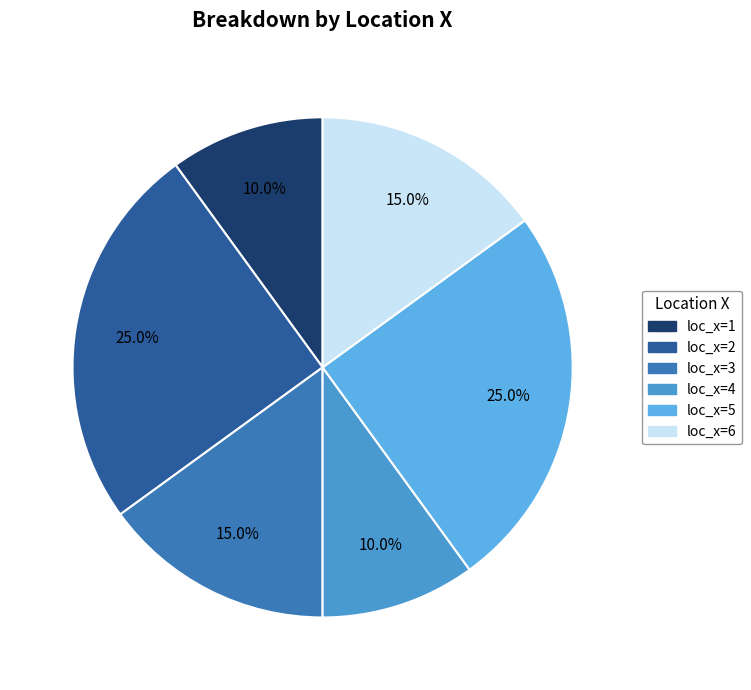

Is it true that loc_x=2 is 25% of the pie?

True